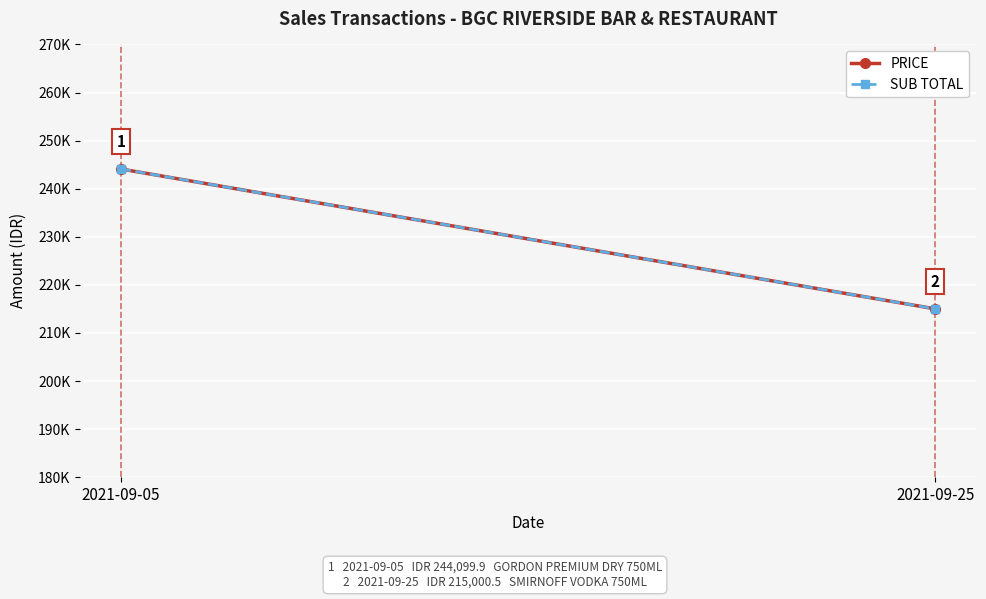

What are all the series names shown in the legend?

PRICE, SUB TOTAL